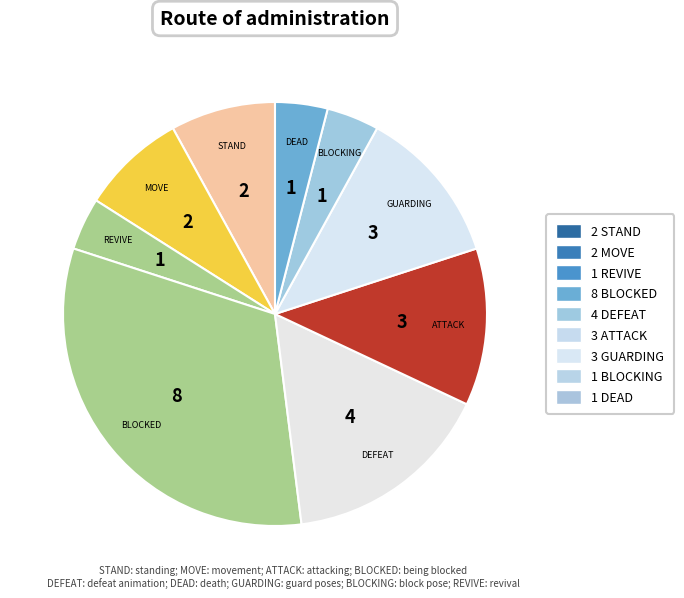

Count the number of slices in the pie.

9